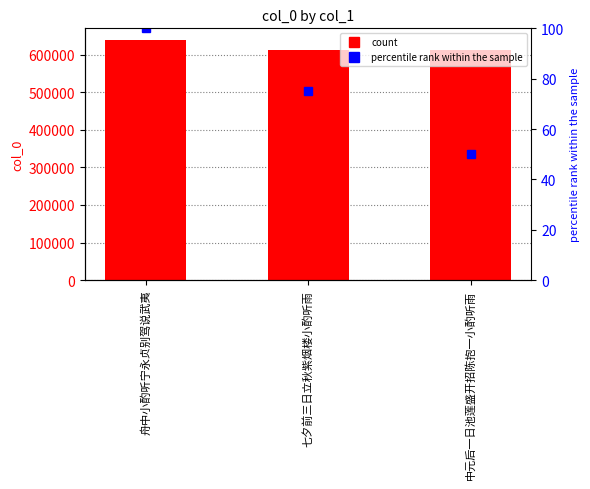

What is the change in value from 七夕前三日立秋紫烟楼小酌听雨 to 中元后一日池莲盛开招陈抱一小酌听雨?

-229